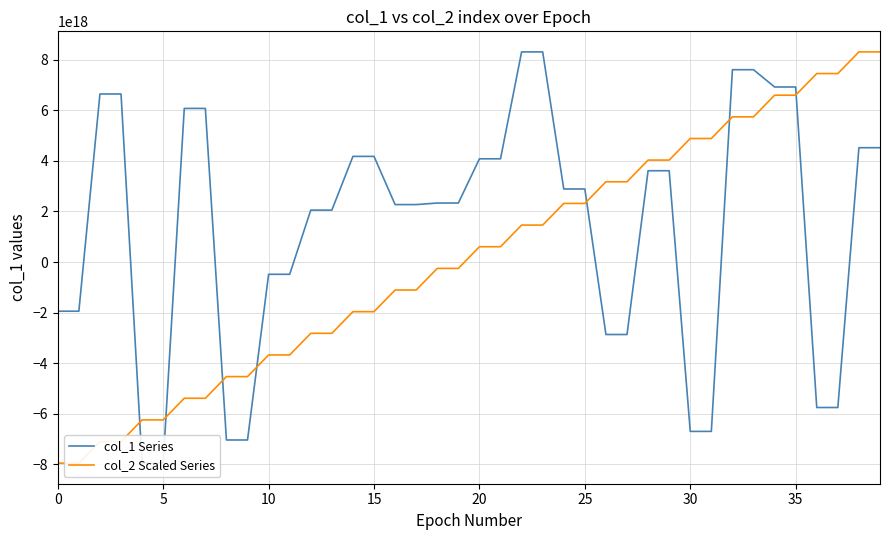

What is the label of the 34th point from the left?

33